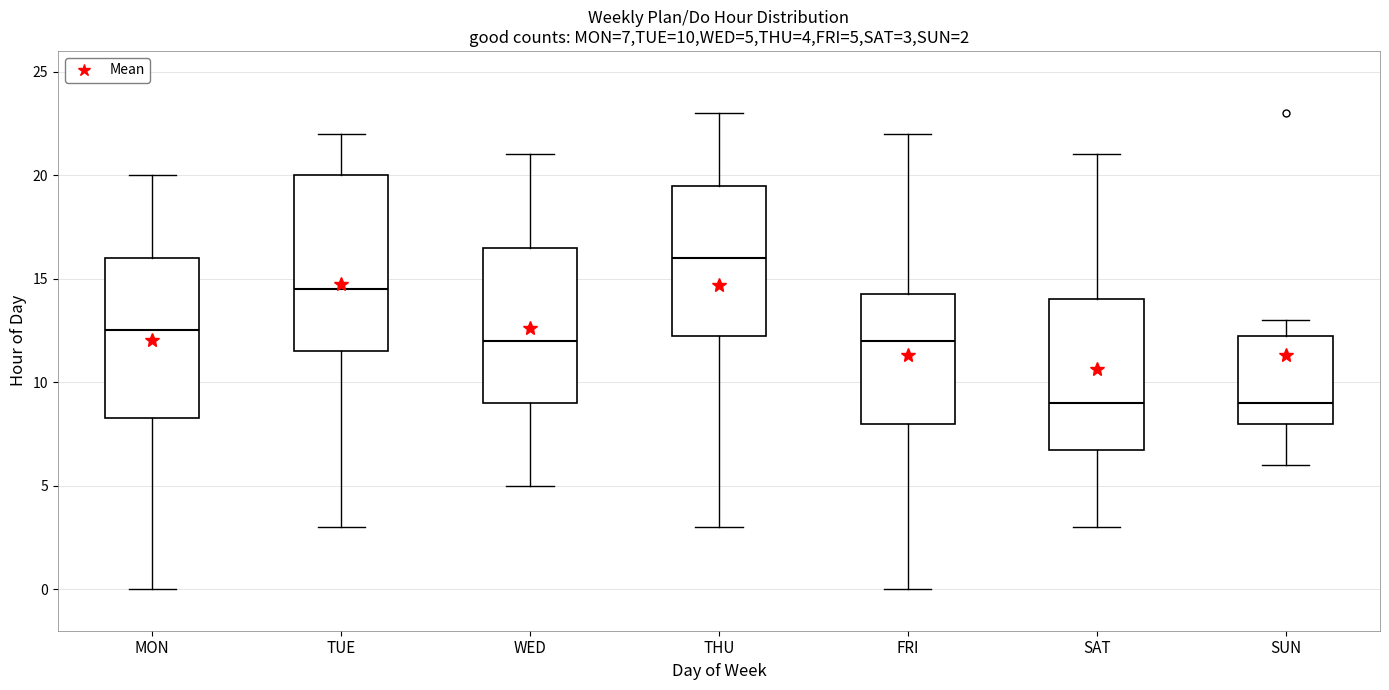

Which box's median line is the highest?

THU